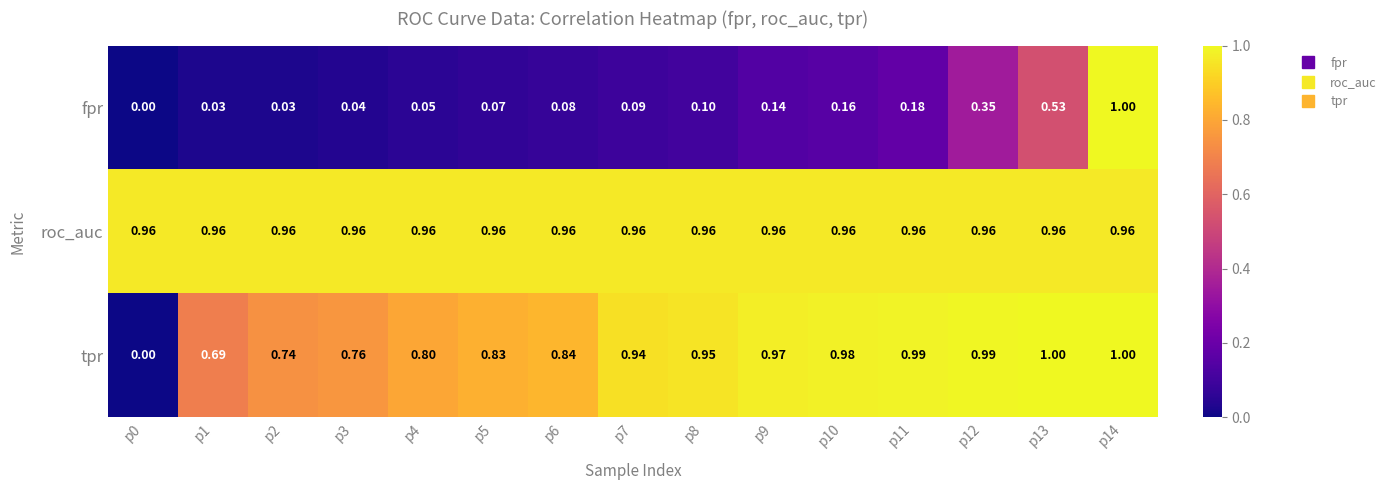

Which series changed the most between p9 and p14?

fpr